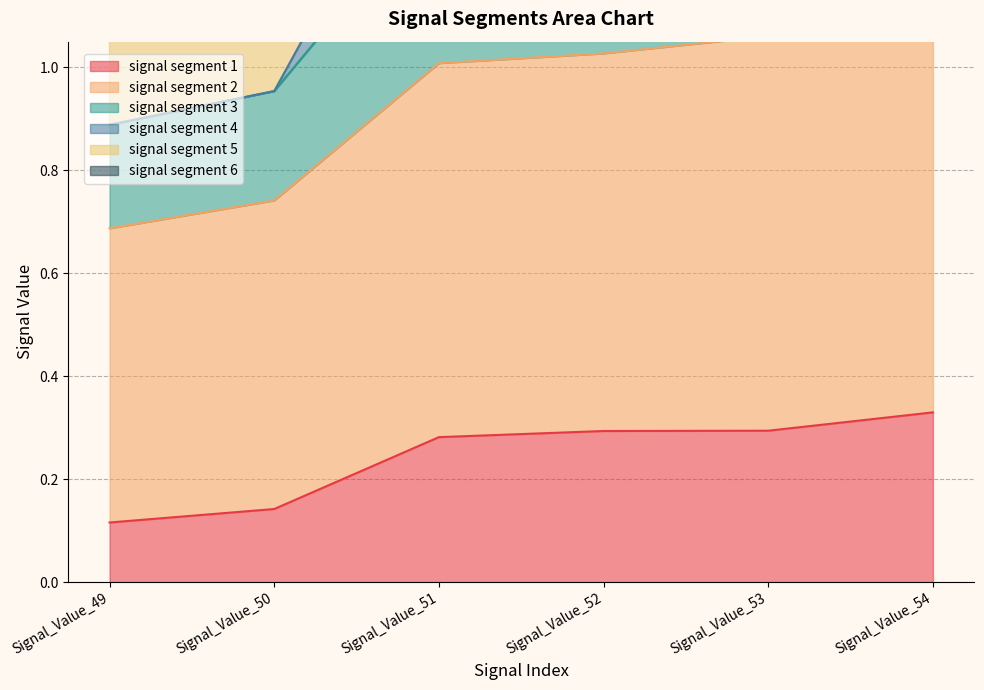

The signal segment 1 series shows 0.3 at Signal_Value_53. True or false?

True